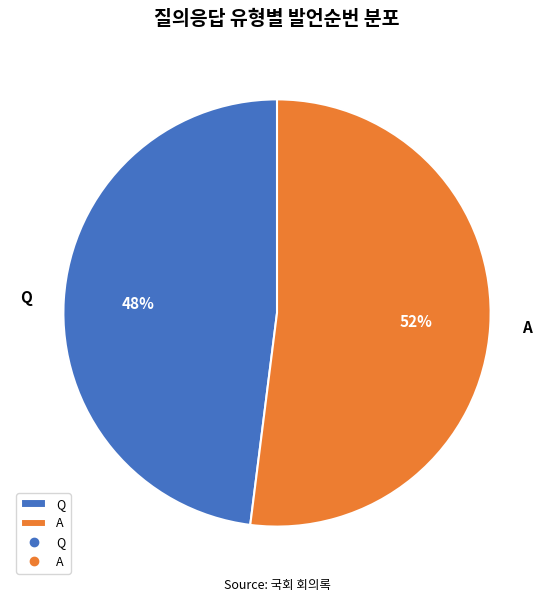

True or false: Q accounts for 48% of the total.

True